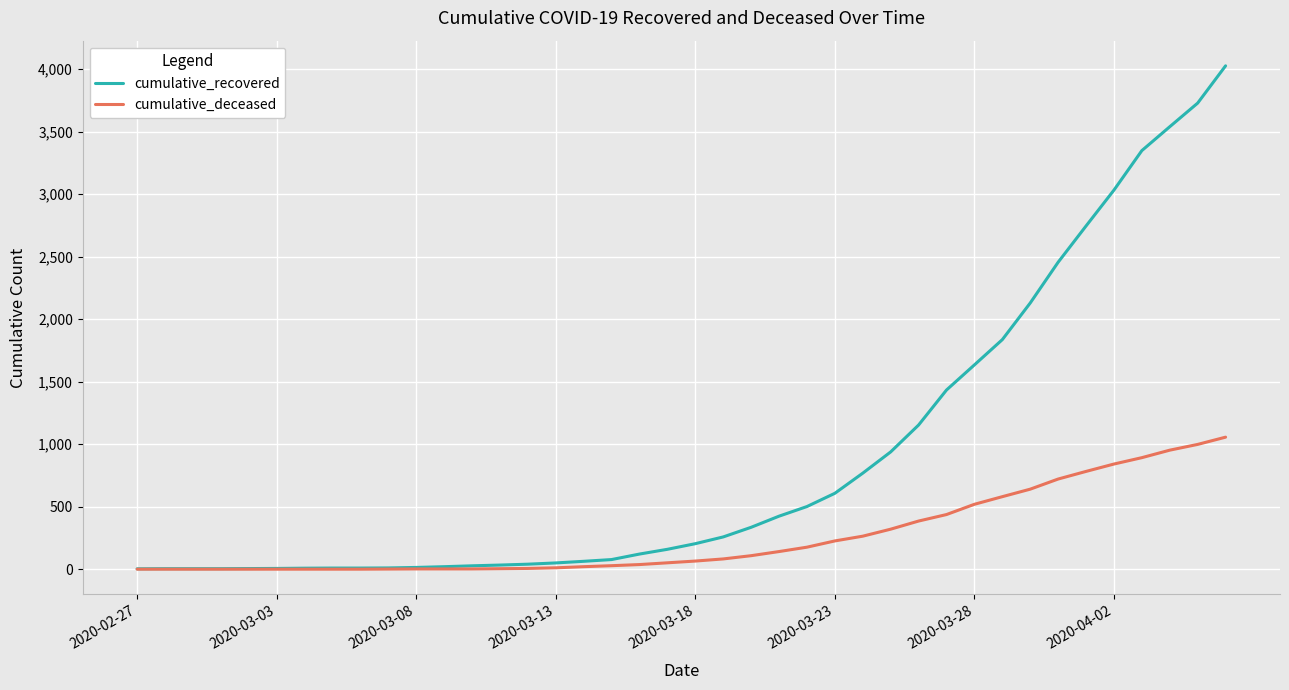

Rank the series by their maximum value, from highest to lowest.

cumulative_recovered, cumulative_deceased